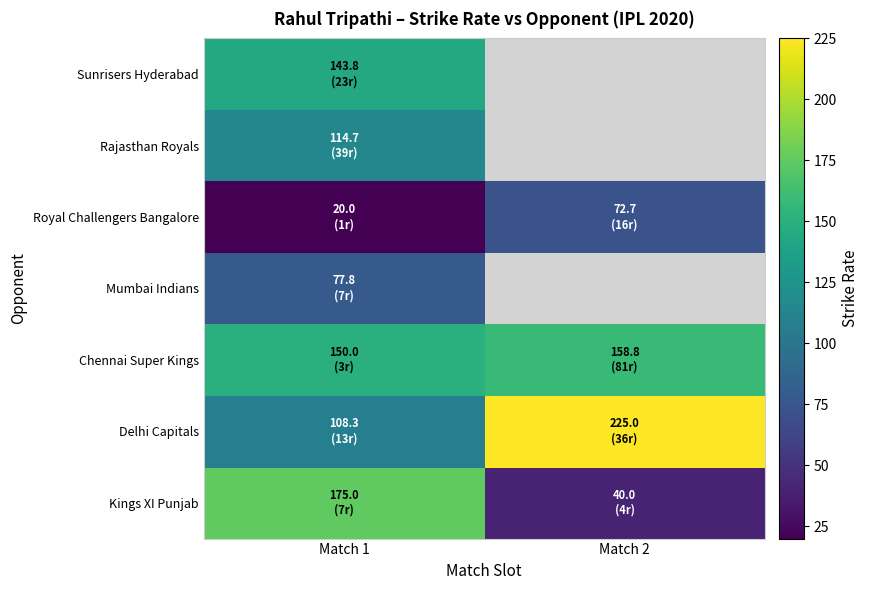

At which label is Delhi Capitals closest to 166?

Match 1